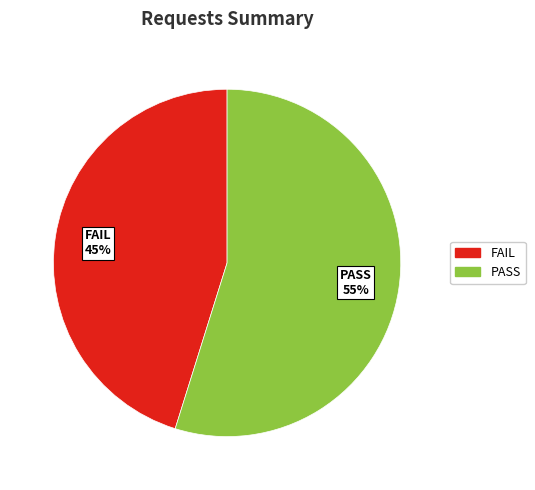

Does any single category account for the majority?

Yes